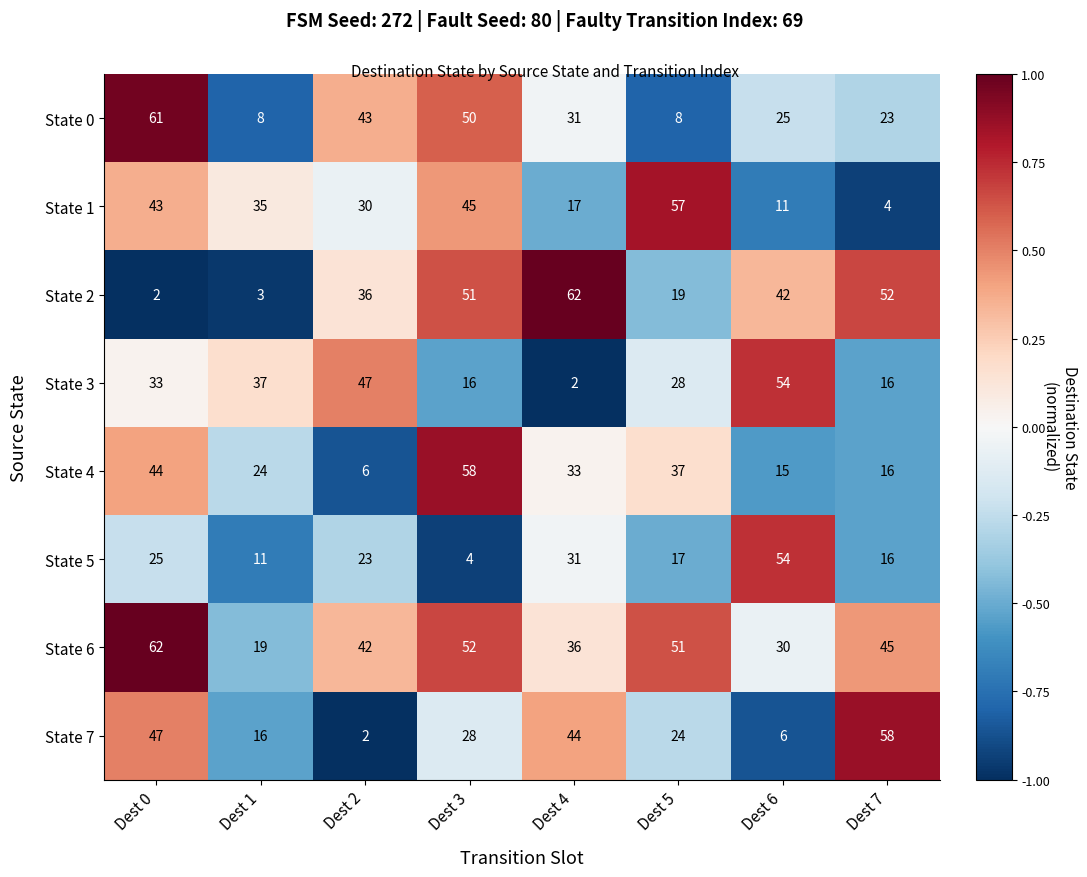

What is the sum of all State 2 values?

267